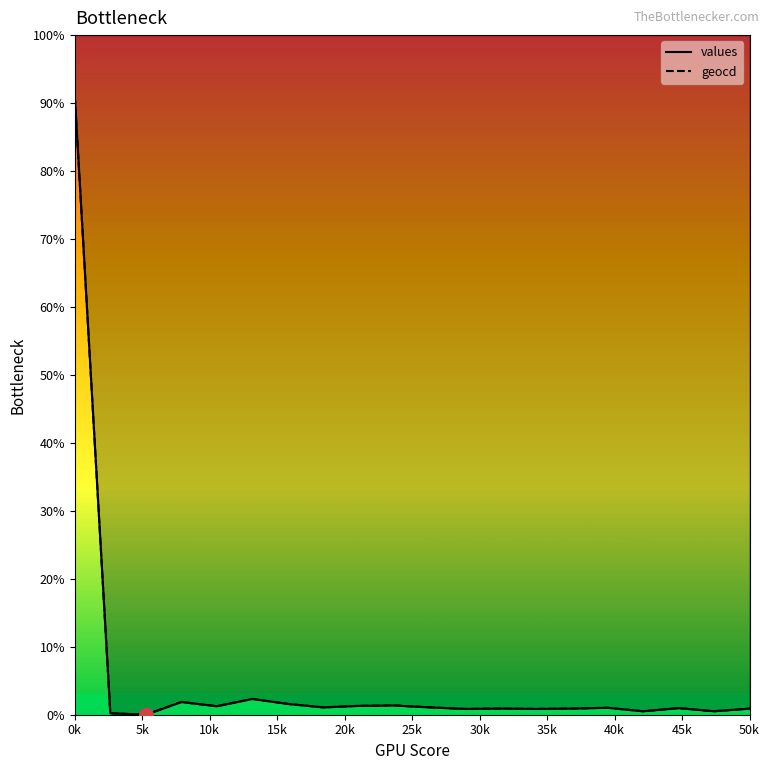

True or false: values has more than 2 interior local peaks.

True